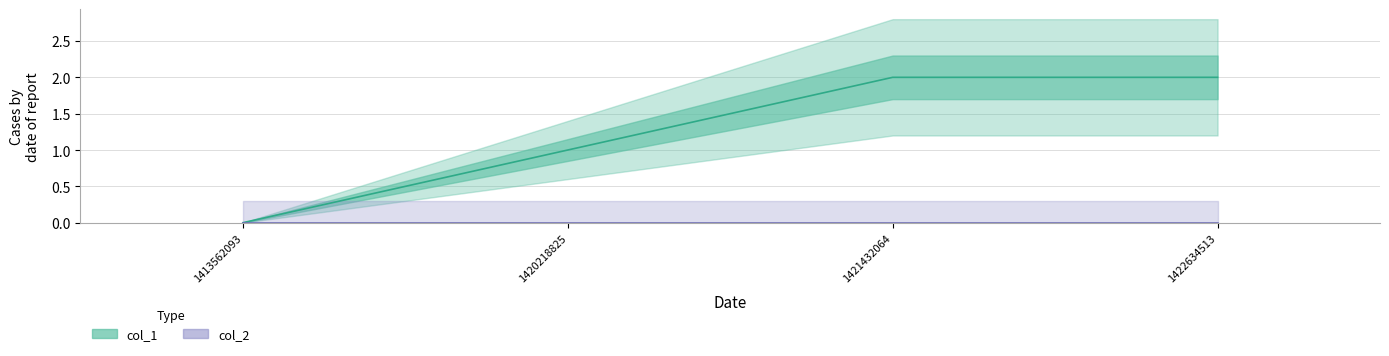

Reading left to right, list all the values displayed in this chart.

col_1: 1413562093=0	1420218825=1	1421432064=2	1422634513=2
col_2: 1413562093=0	1420218825=0	1421432064=0	1422634513=0